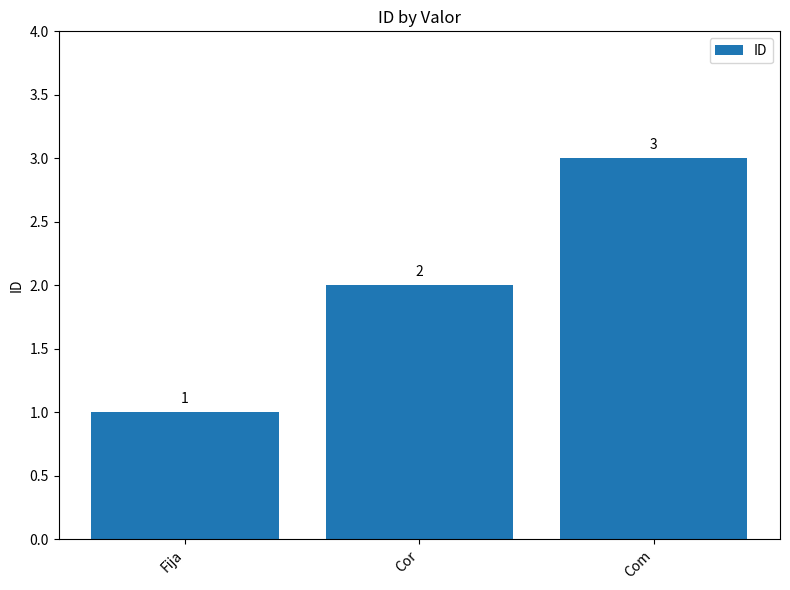

How many data points are less than 2?

1